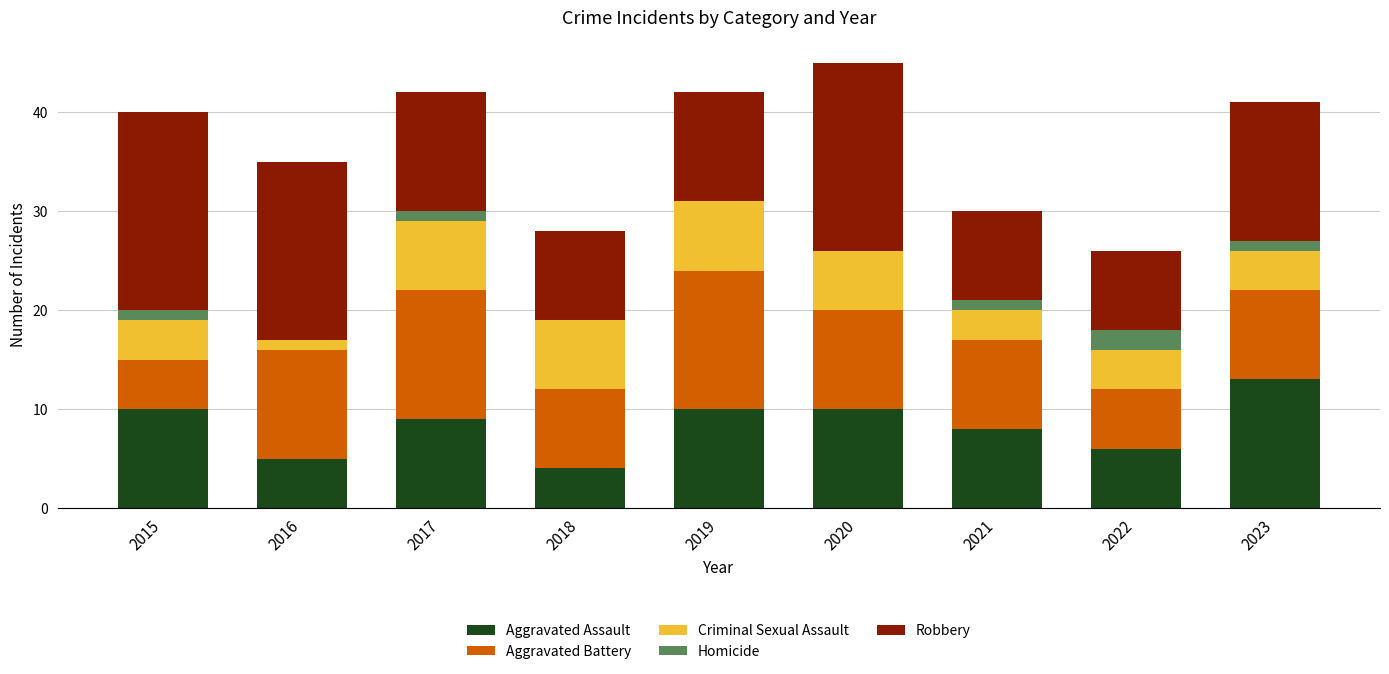

What is the total value across all series at 2016?

35